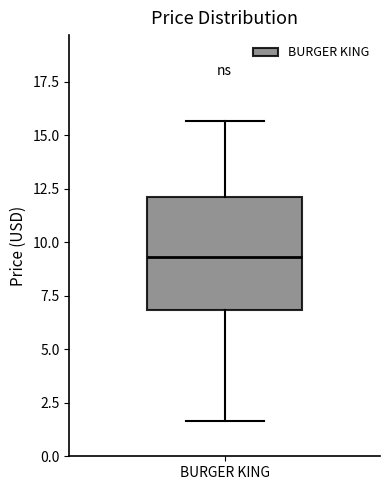

Where does the lower whisker of the box for BURGER KING end on the y-axis? The values are not printed on the chart, so give them approximately, as read against the axis.

1.5